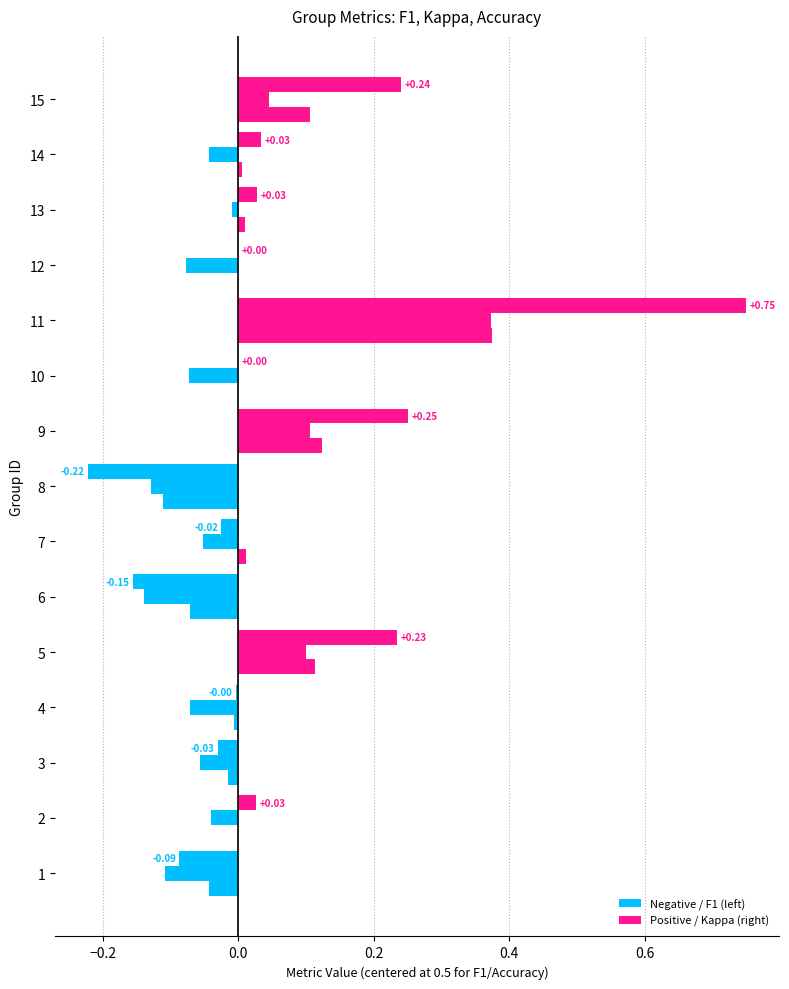

Reading left to right, list all the values displayed in this chart.

kappa: -0.1	0.0	-0.0	-0.0	0.2	-0.2	-0.0	-0.2	0.3	0.0	0.8	0.0	0.0	0.0	0.2
f1: -0.1	-0.0	-0.1	-0.1	0.1	-0.1	-0.1	-0.1	0.1	-0.1	0.4	-0.1	-0.0	-0.0	0.0
accuracy: -0.0	0.0	-0.0	-0.0	0.1	-0.1	0.0	-0.1	0.1	0.0	0.4	0.0	0.0	0.0	0.1